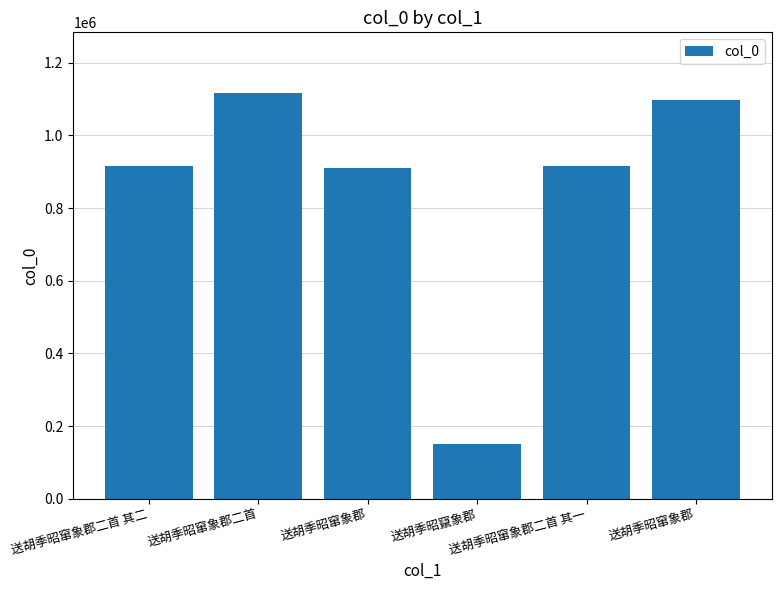

List the labels in order of value, largest first.

送胡季昭窜象郡二首, 送胡季昭窜象郡, 送胡季昭窜象郡二首 其一, 送胡季昭窜象郡二首 其二, 送胡季昭窜象郡, 送胡季昭竄象郡